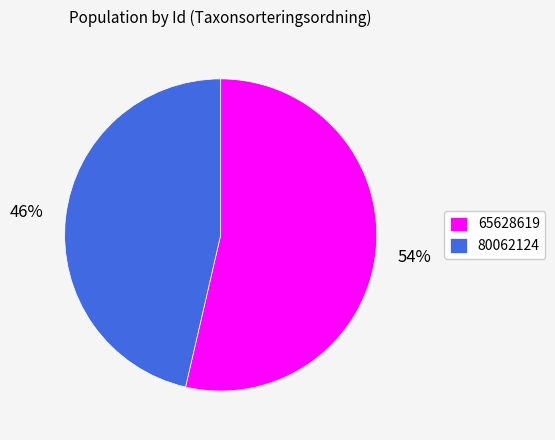

How many segments does this pie chart have?

2